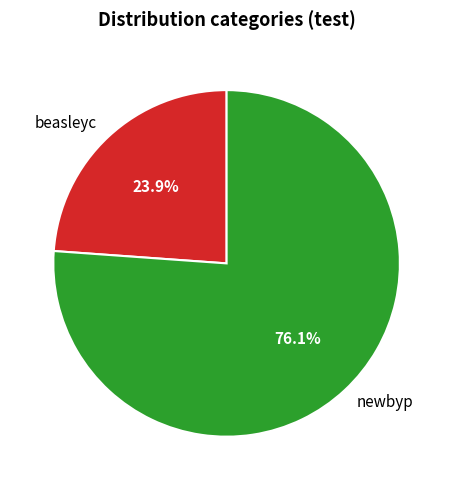

Is it true that beasleyc is 24% of the pie?

True